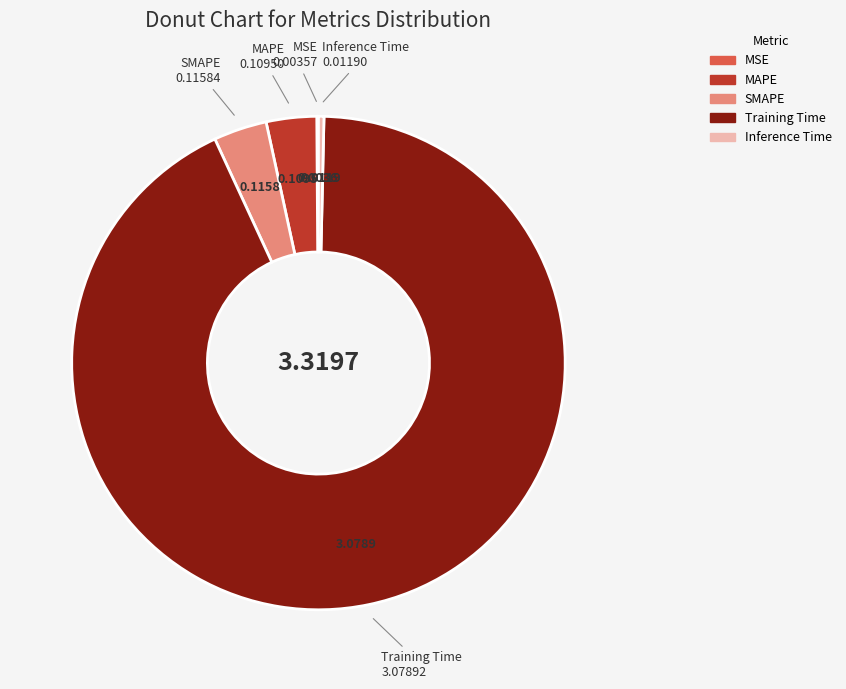

What is the largest slice in the pie chart?

Training Time